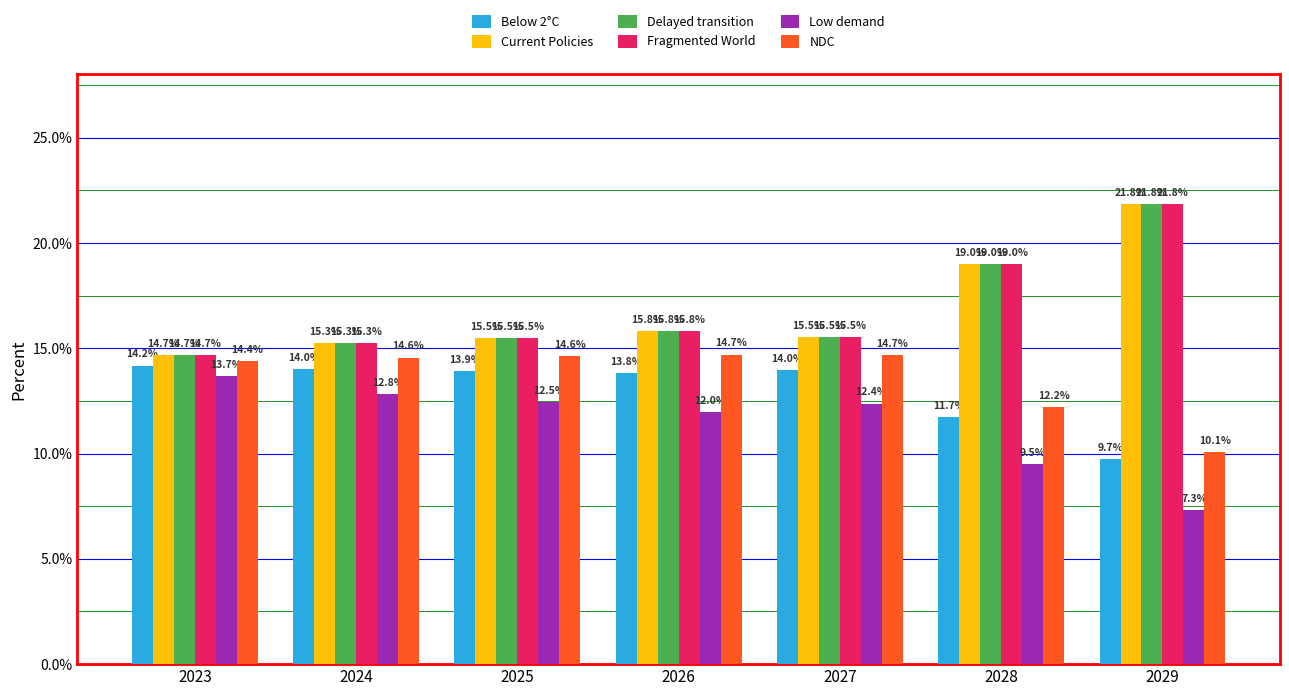

What are all the series names shown in the legend?

Below 2°C, Current Policies, Delayed transition, Fragmented World, Low demand, NDC